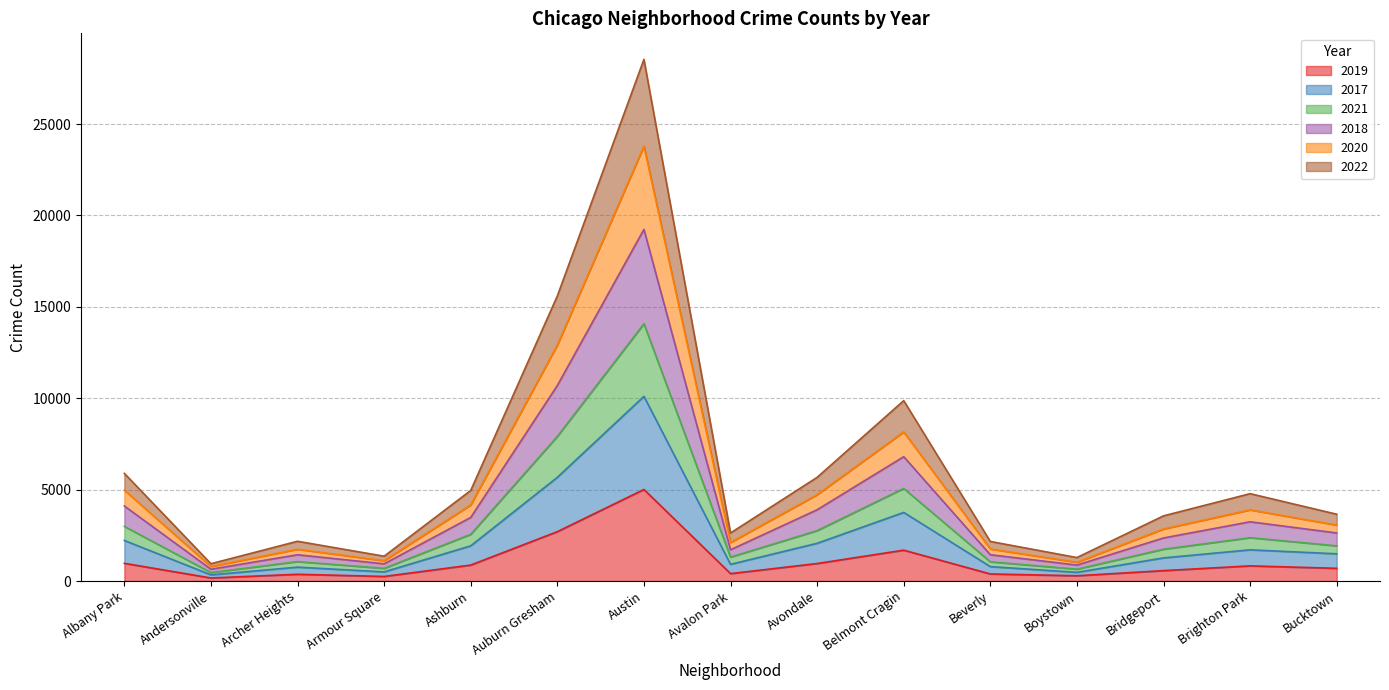

At which label does 2019 reach its peak?

Austin